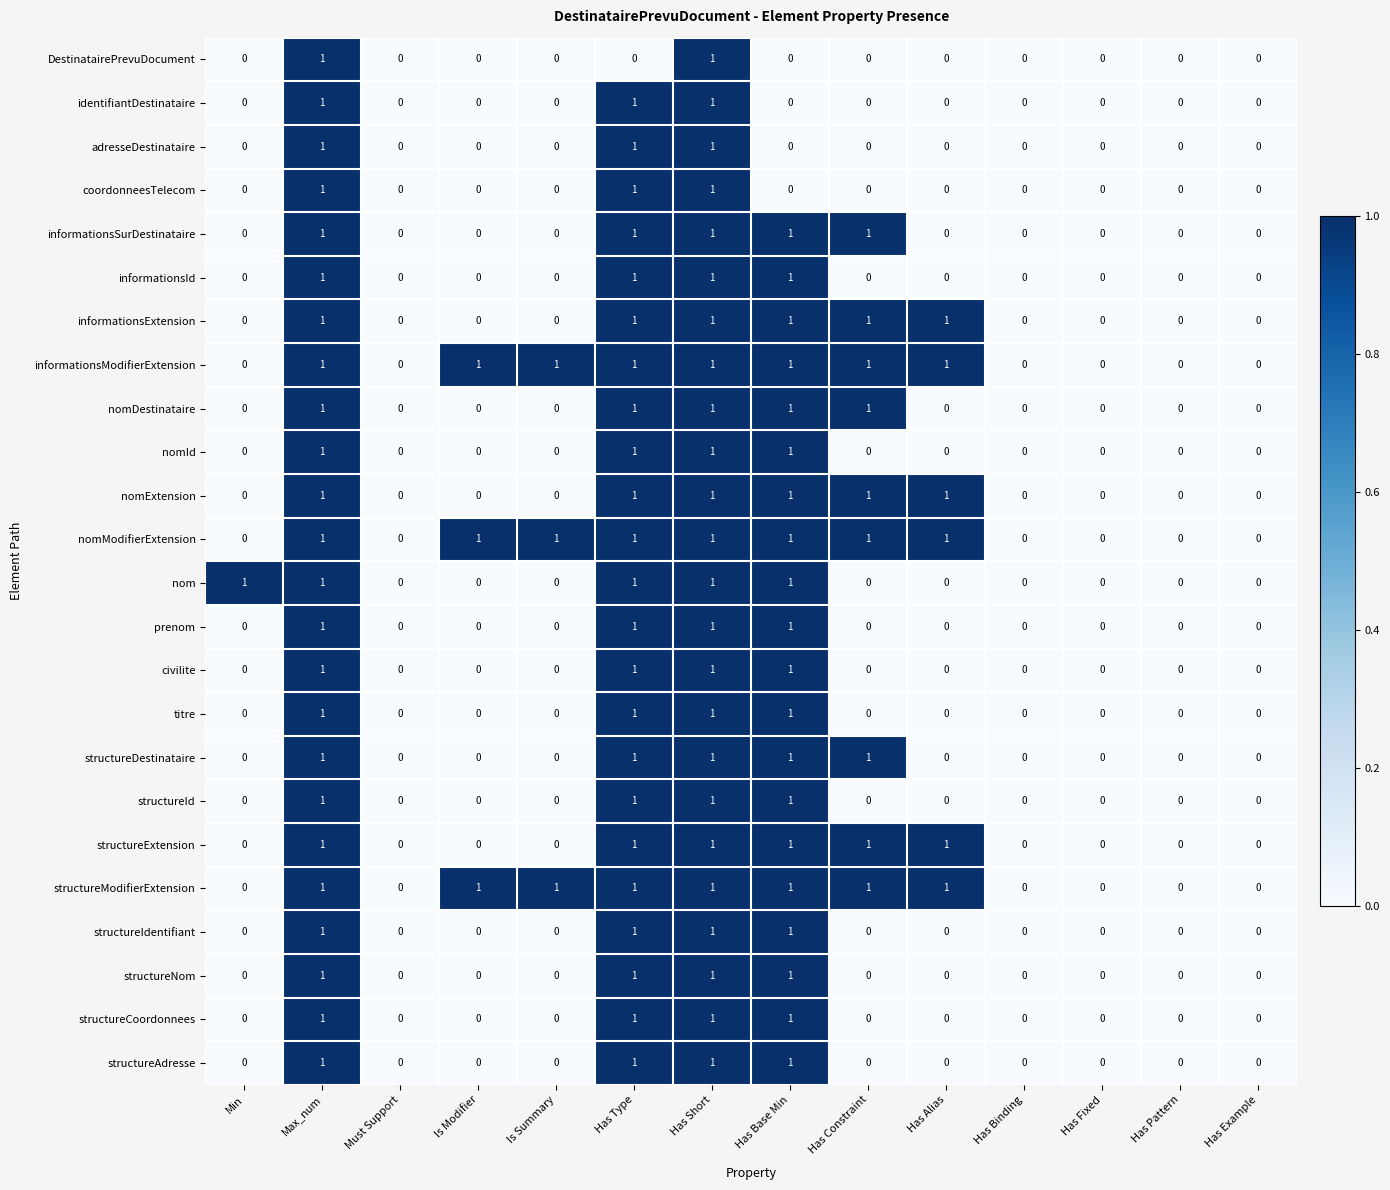

Is the value of structureIdentifiant at Has Pattern greater than the value of structureModifierExtension at Is Modifier?

No